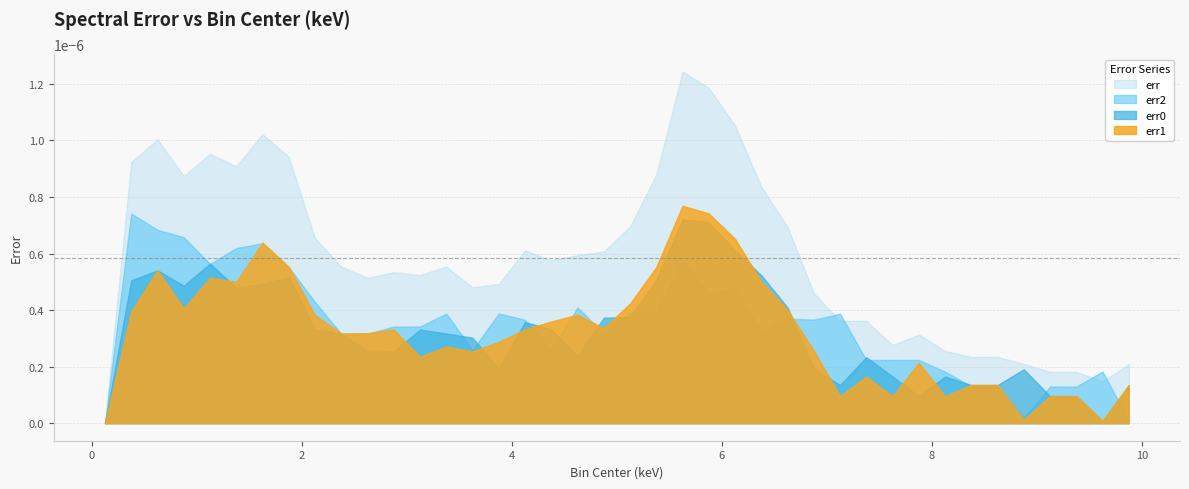

Which category has the highest value in the err1 series?

5.625